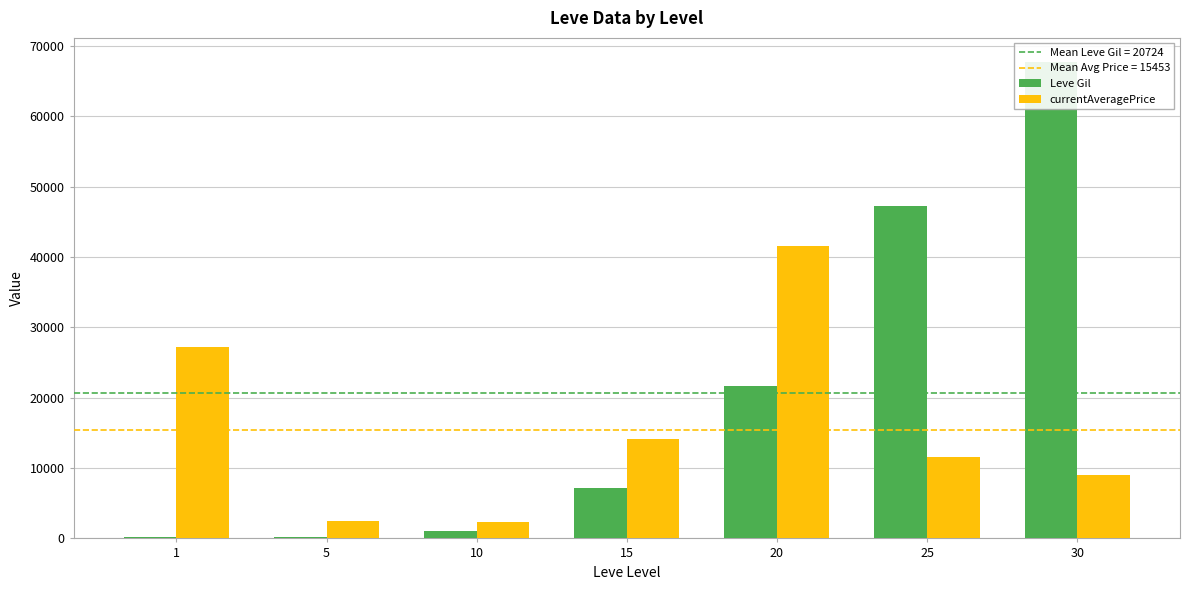

What is the smallest value displayed?

160